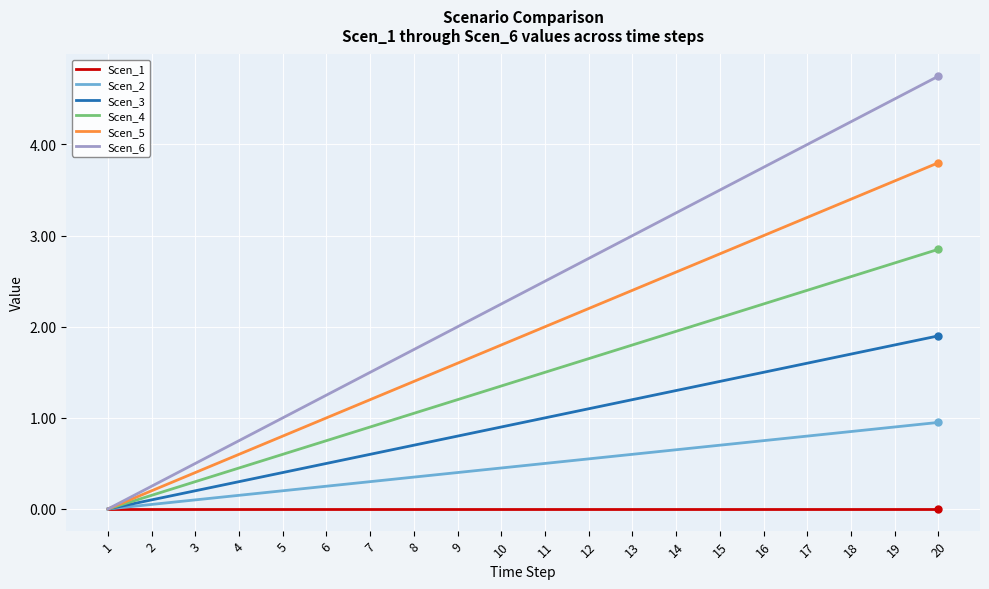

True or false: Scen_5 has more than 2 interior local peaks.

False